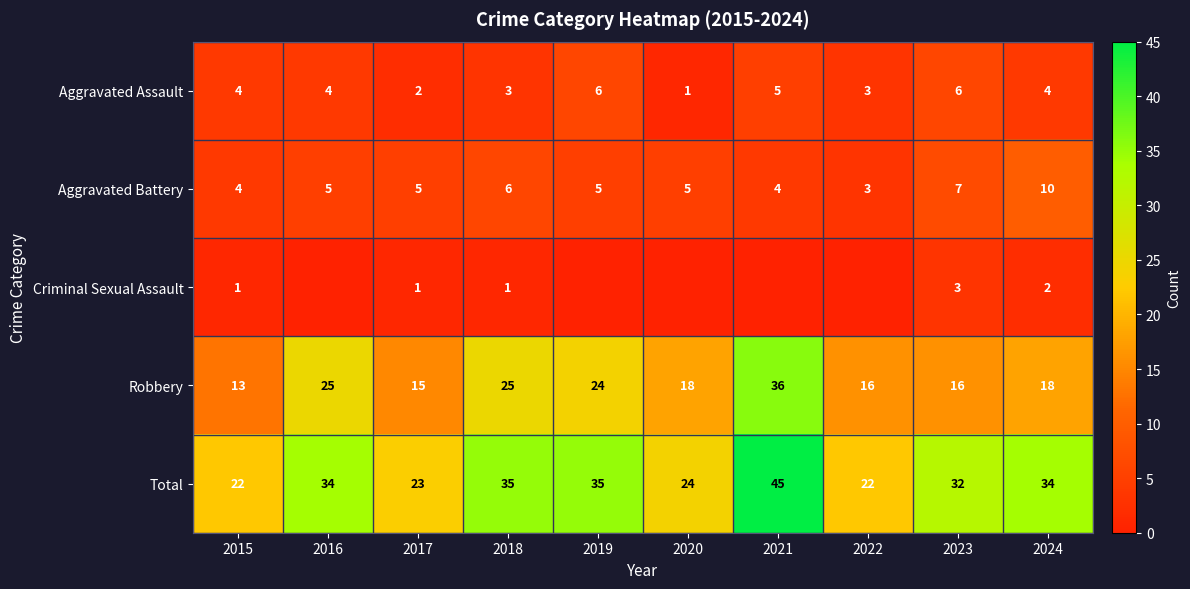

Rank the series at 2018 from highest to lowest value.

Total, Robbery, Aggravated Battery, Aggravated Assault, Criminal Sexual Assault